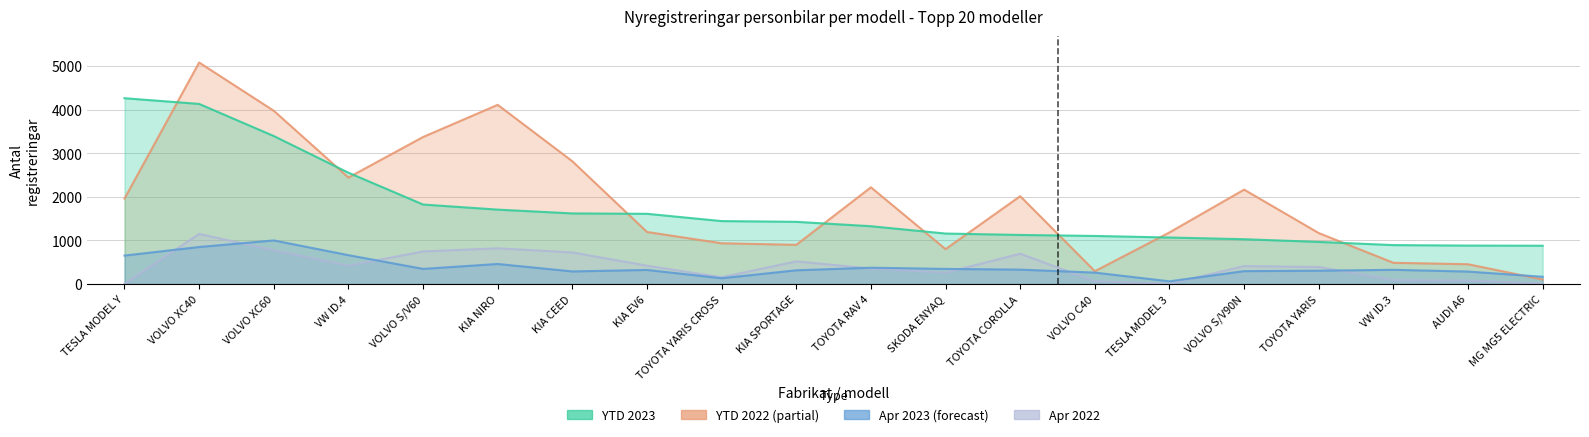

How many data points does each series have?

20